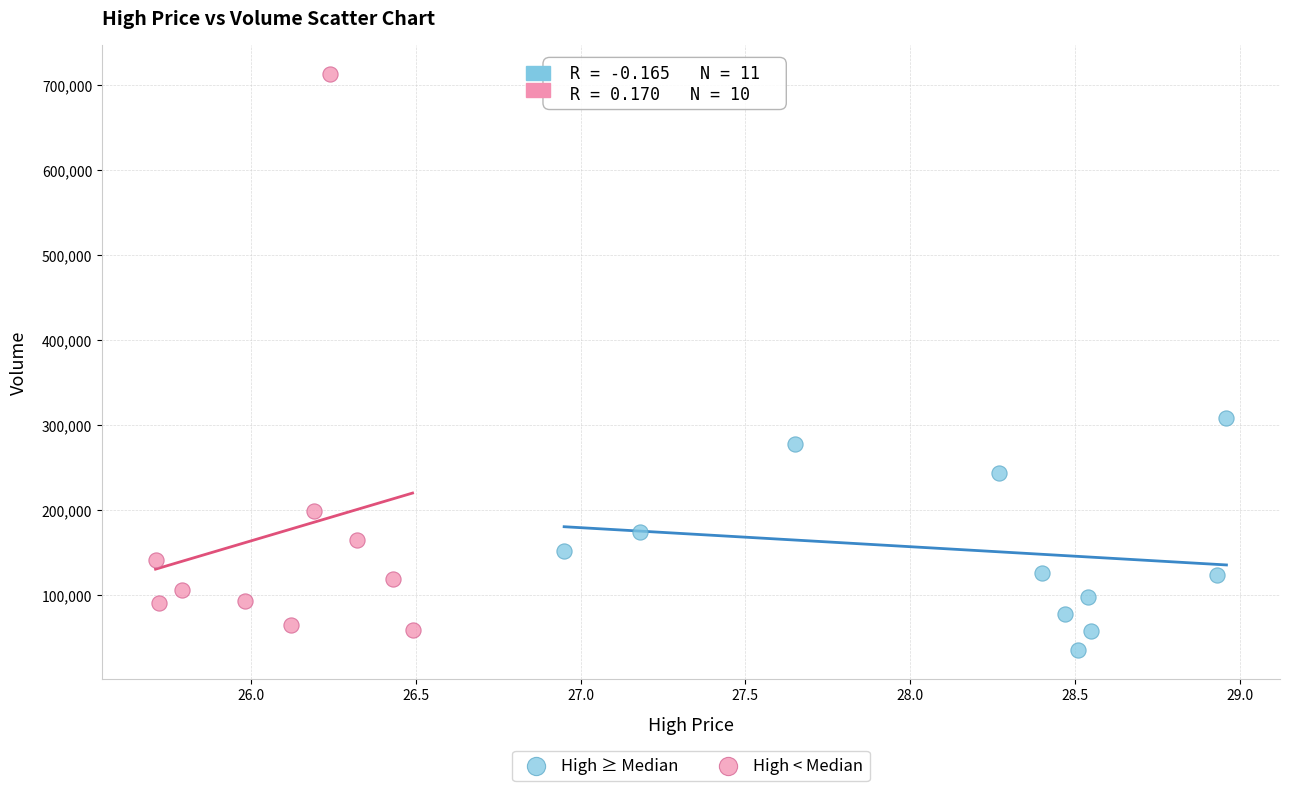

Which series has the largest Y range (max minus min)?

High < Median